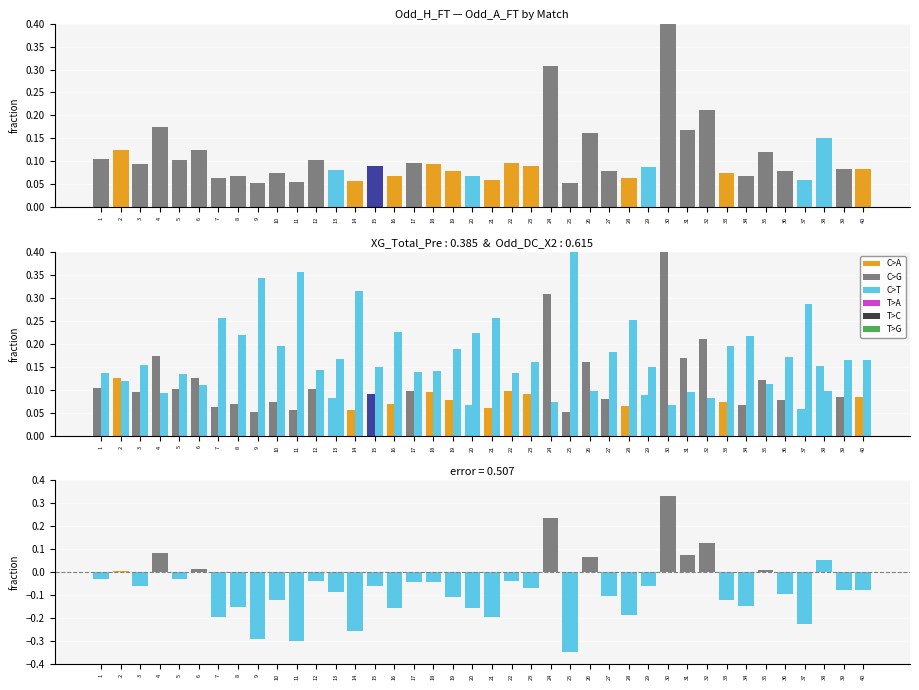

List the series in order of their overall mean, highest first.

Odd_A_FT, Odd_H_FT, Odd_DC_X2